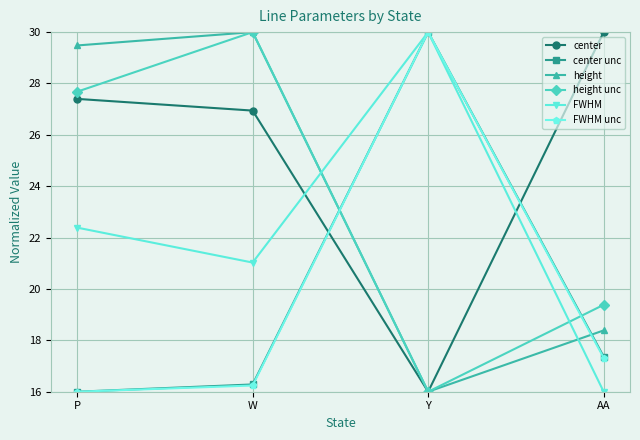

Is this an area chart (filled region under the line)?

No